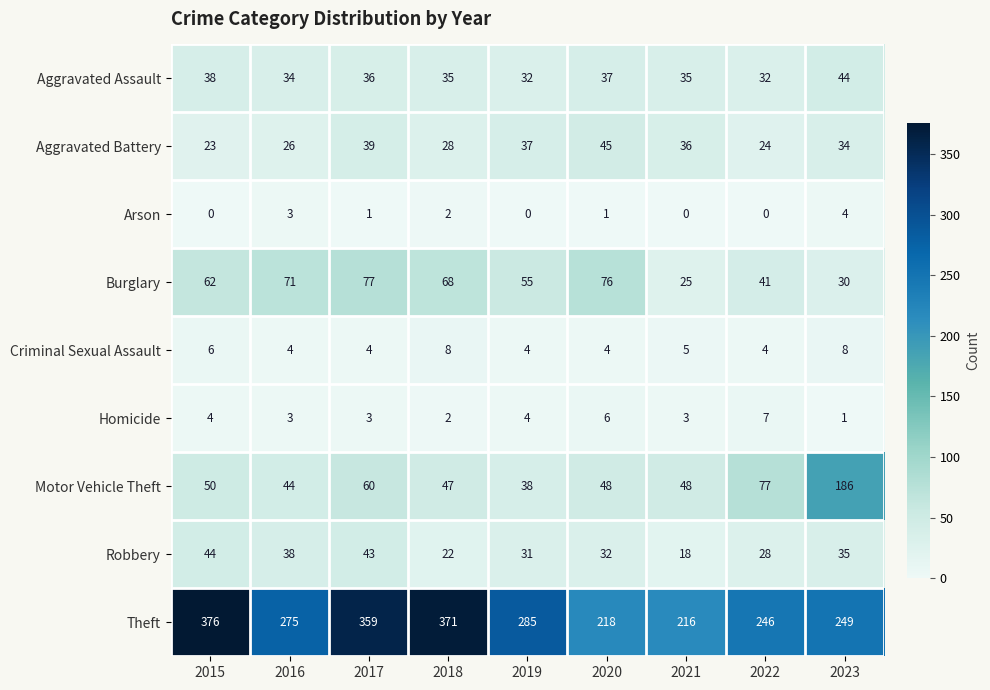

At how many categories does at least one series exceed 332?

3